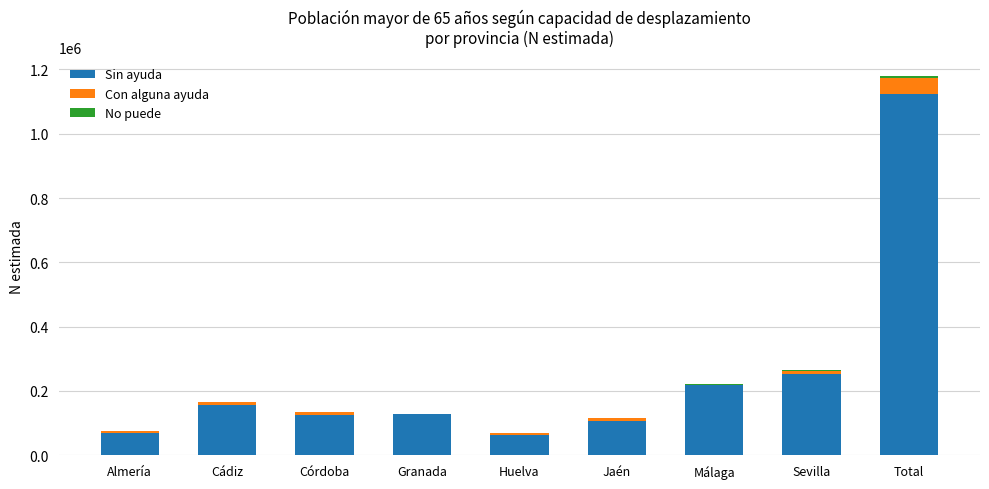

Where is Sin ayuda nearest to the value 592377?

Sevilla